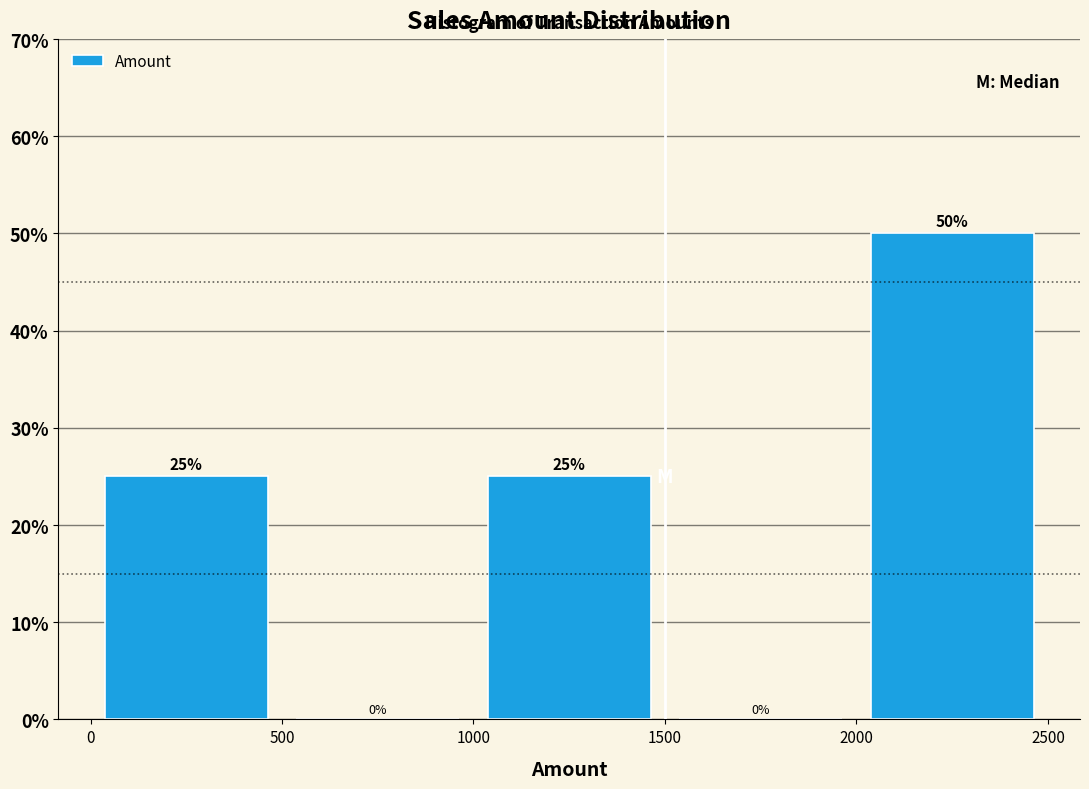

Reading left to right, list every bar in this chart as the range it spans on the x-axis followed by its height.

0 to 500: 25
500 to 1000: 0
1000 to 1500: 25
1500 to 2000: 0
2000 to 2500: 50